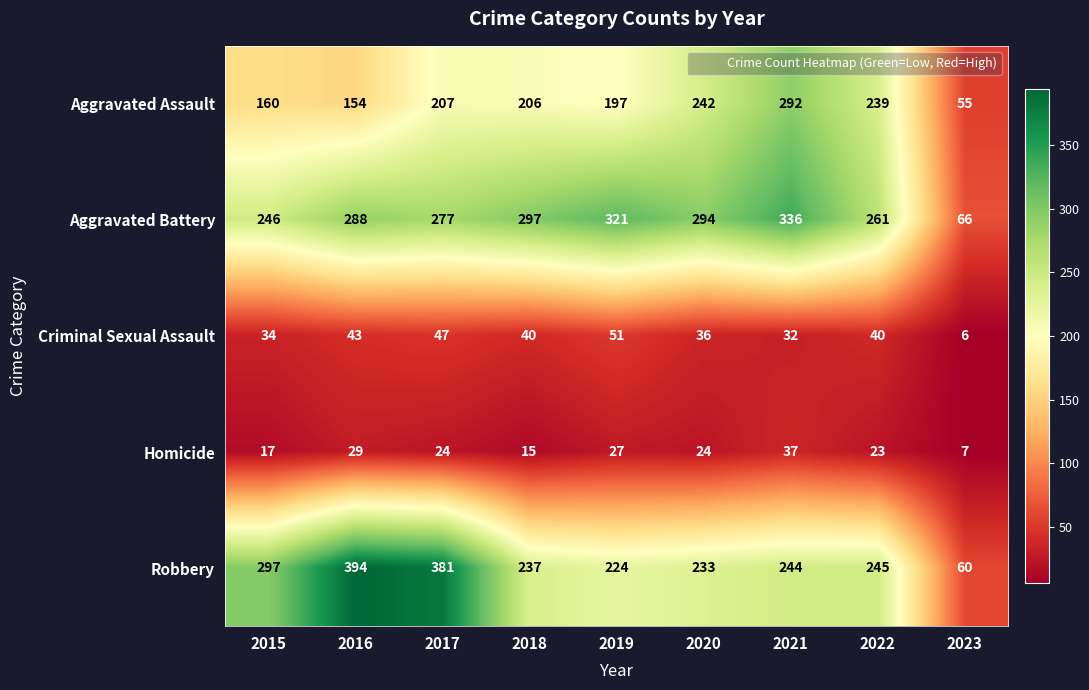

True or false: Robbery has a value of 233 at 2020.

True